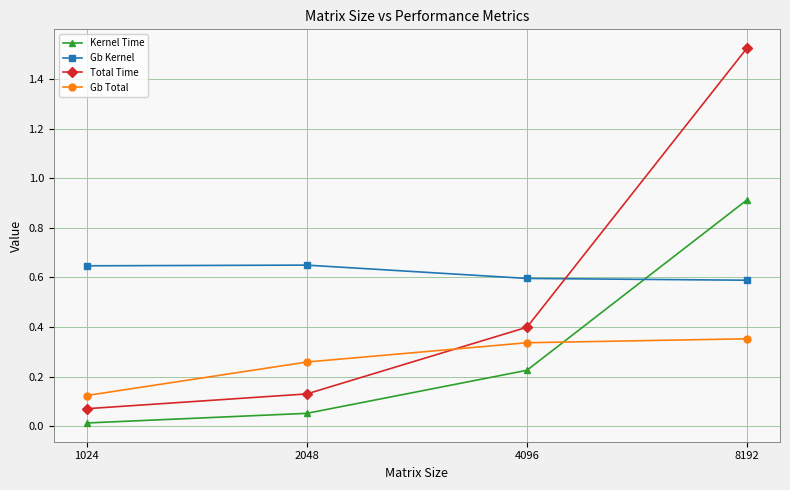

What is the total value across all series at 8192?

3.4